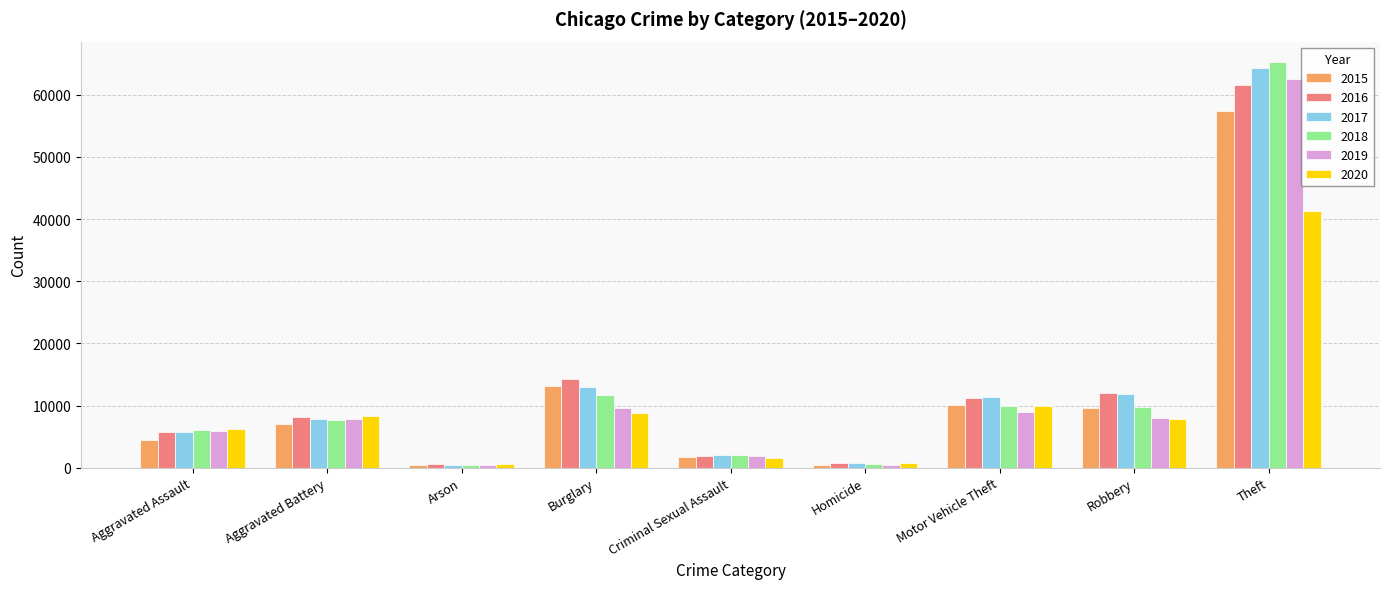

At which category is the sum across all series the highest?

Theft